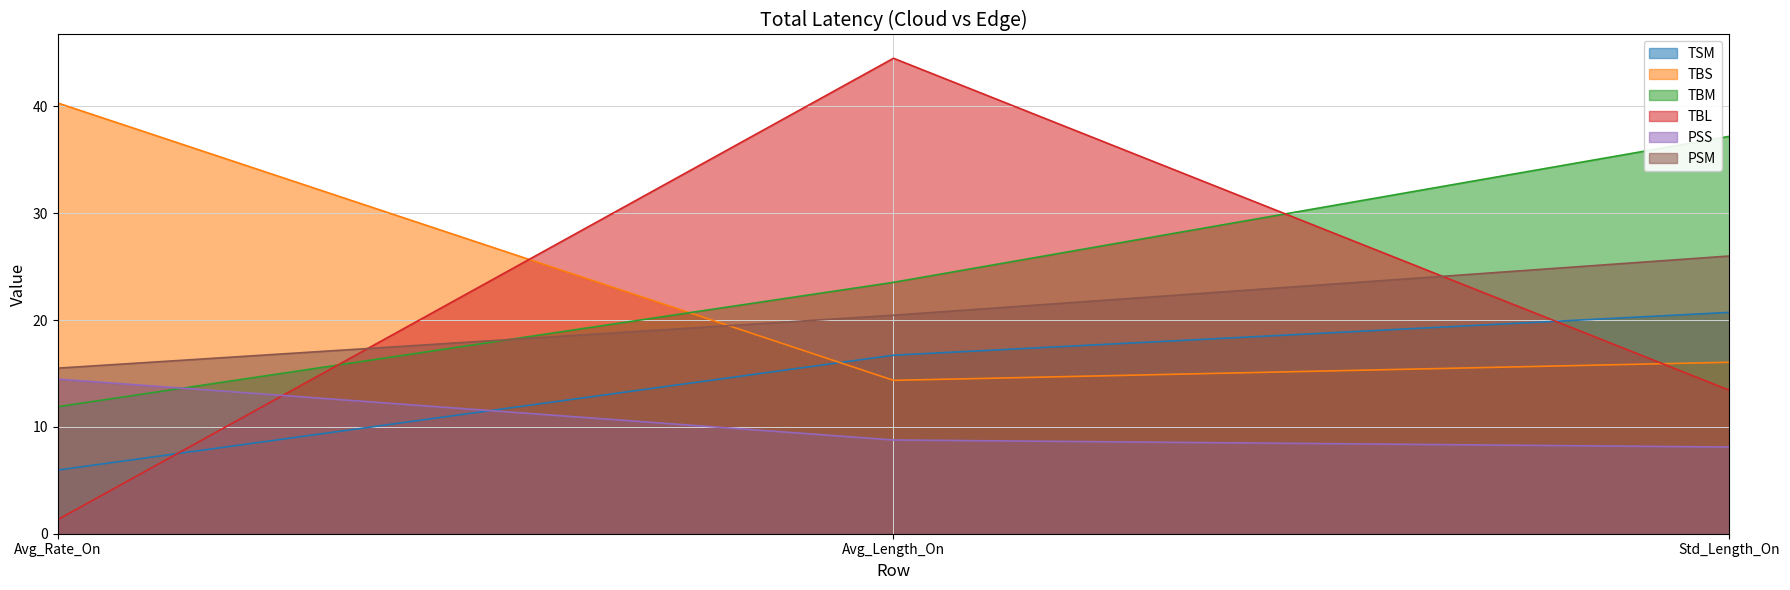

What is the spread (max minus min) of values at Avg_Rate_On?

39.0